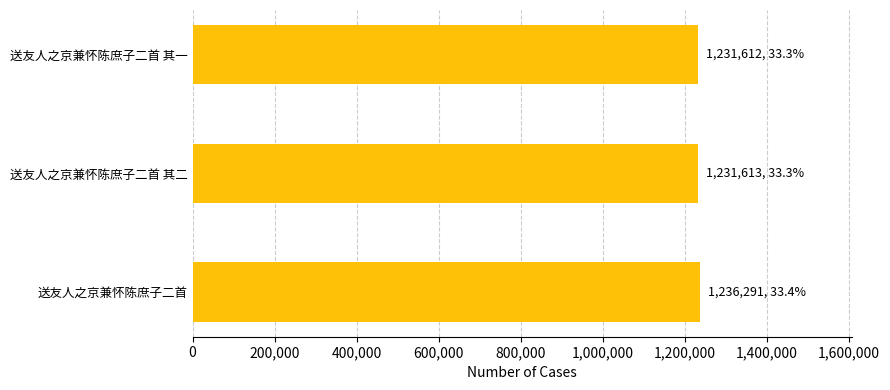

The chart shows a value of 684107 at 送友人之京兼怀陈庶子二首 其一. True or false?

False